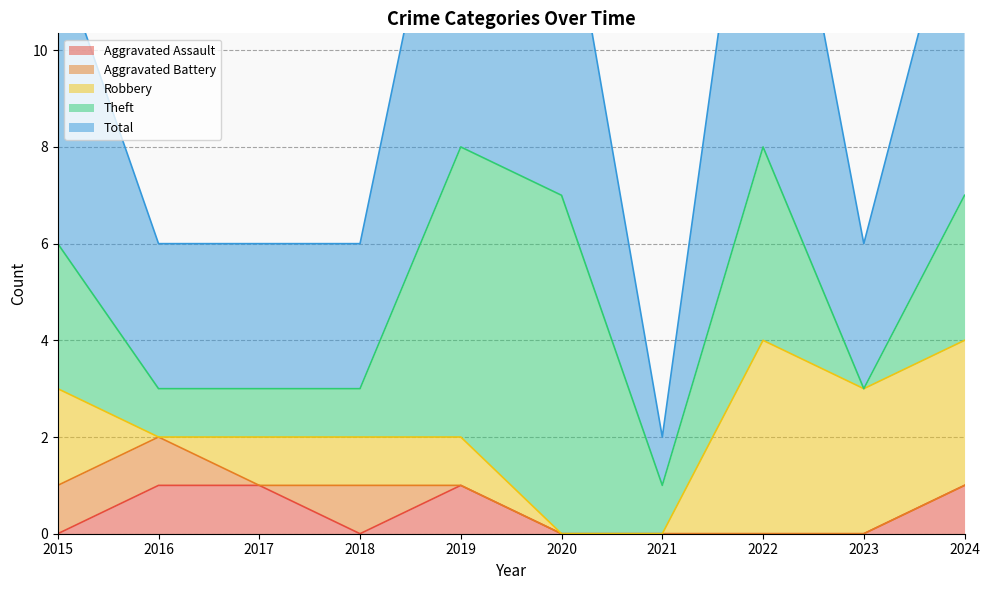

At which label is Total closest to 5?

2015